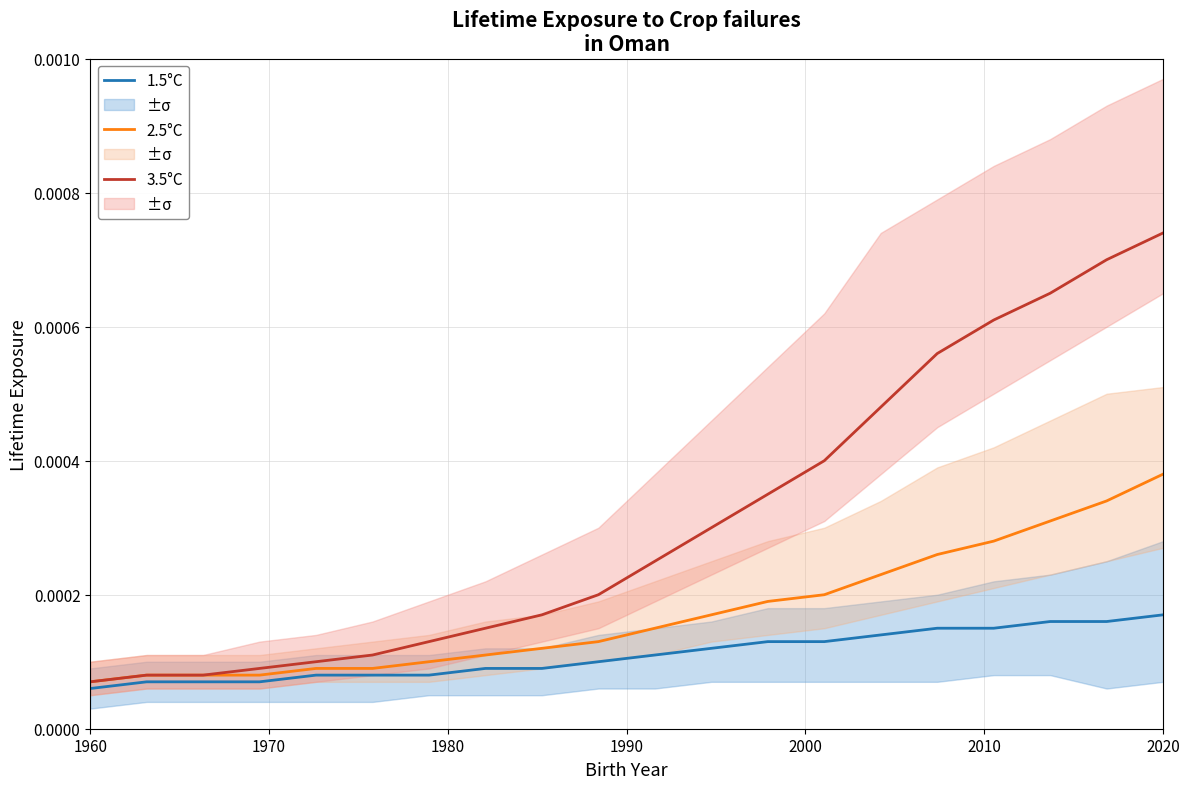

How many data points does each series have?

20